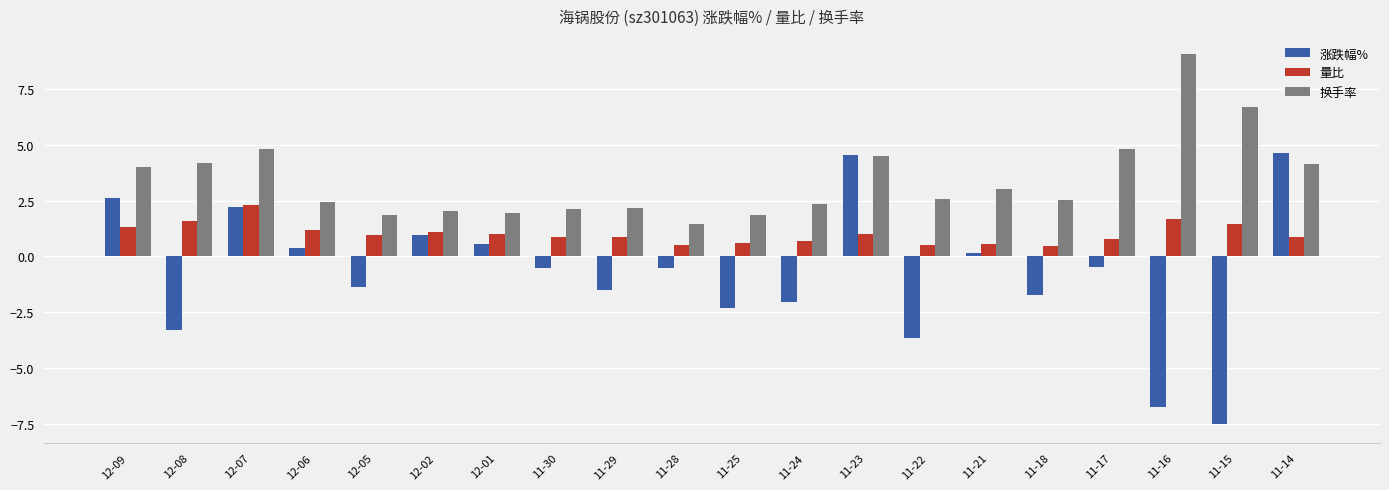

Is it true that 换手率 equals 4.5 at 11-23?

True